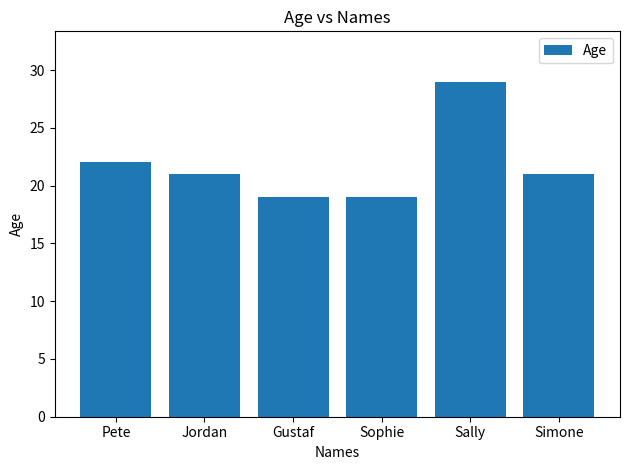

What is the sum of all values?

131